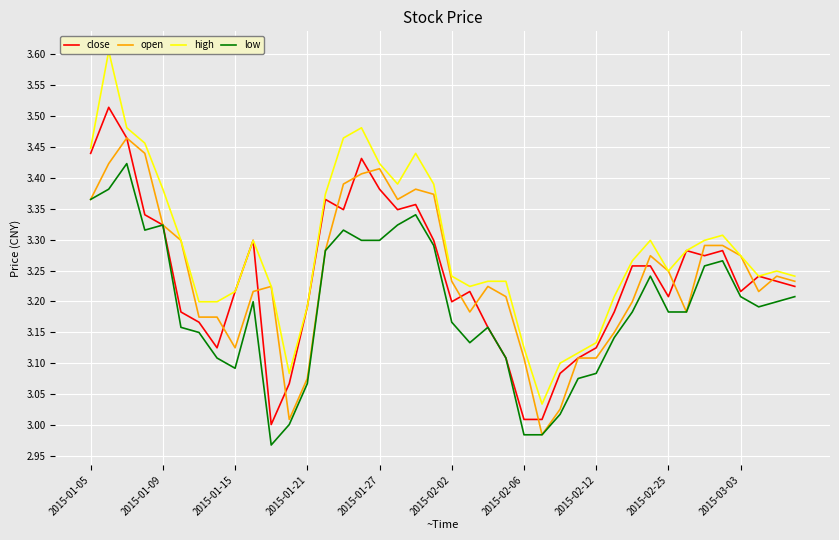

True or false: open and high cross at least once.

False